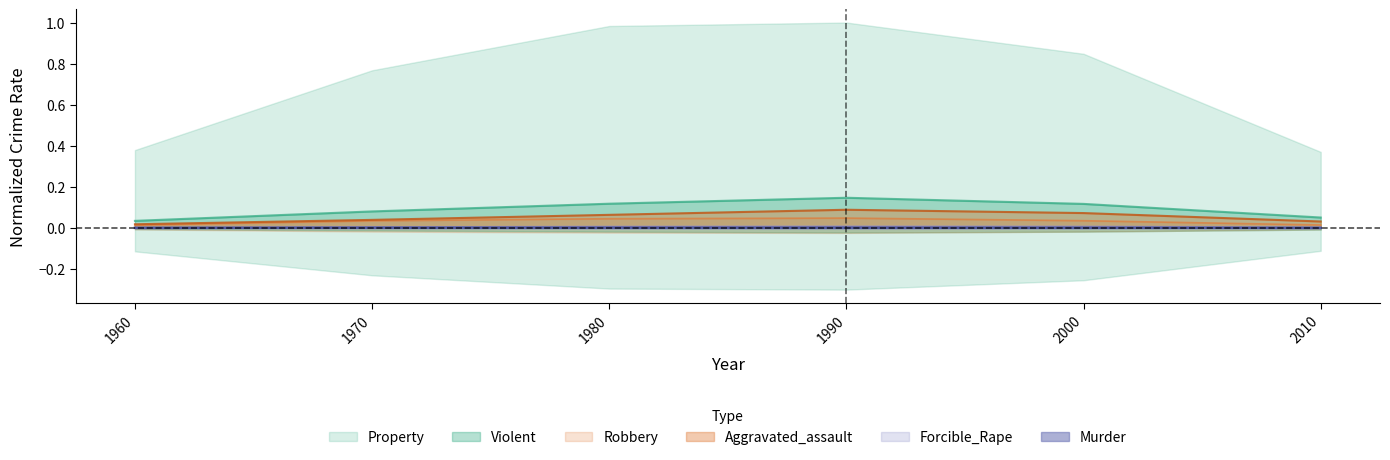

True or false: Violent and Property cross at least once.

False